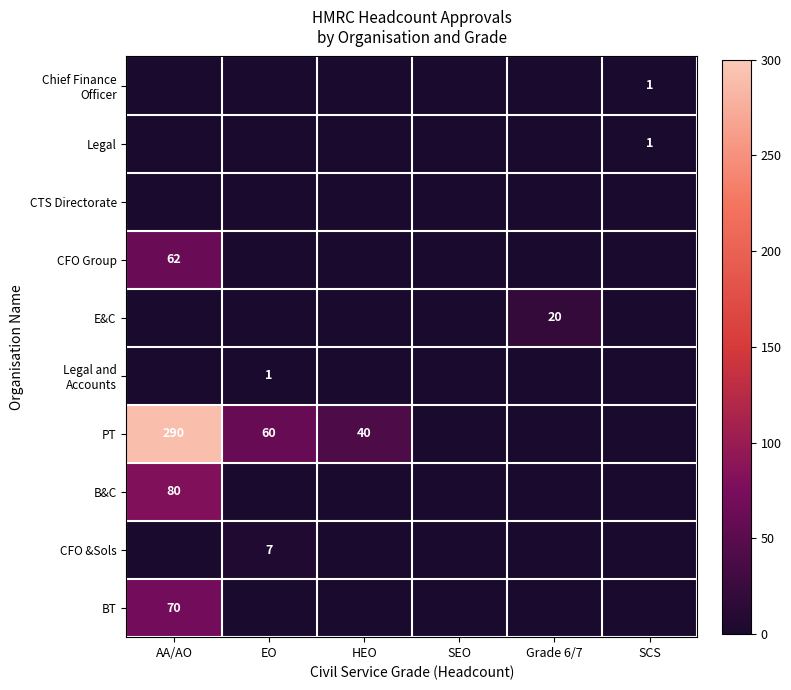

At which category does the chart reach its minimum across all series?

AA/AO